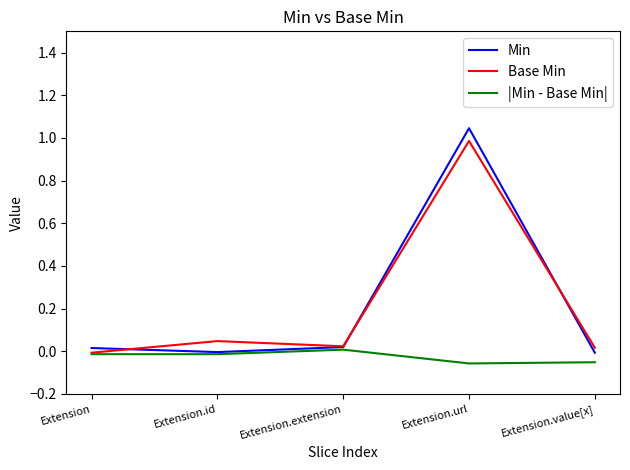

The value of |Min - Base Min| at Extension is -0.0. True or false?

True